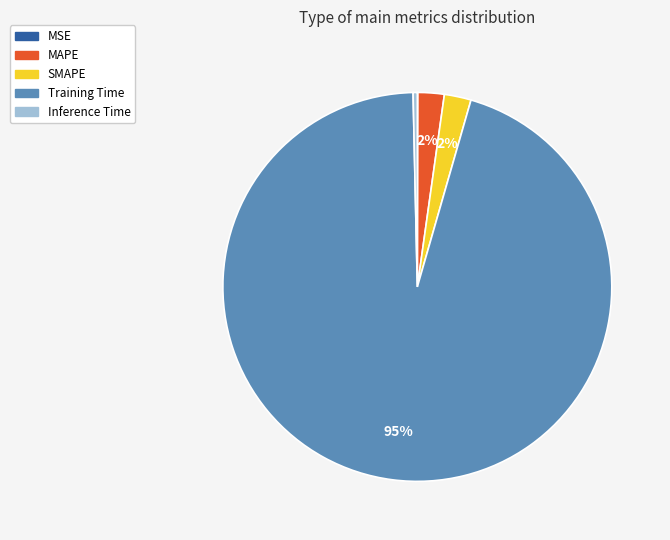

Which slice is the largest?

Training Time